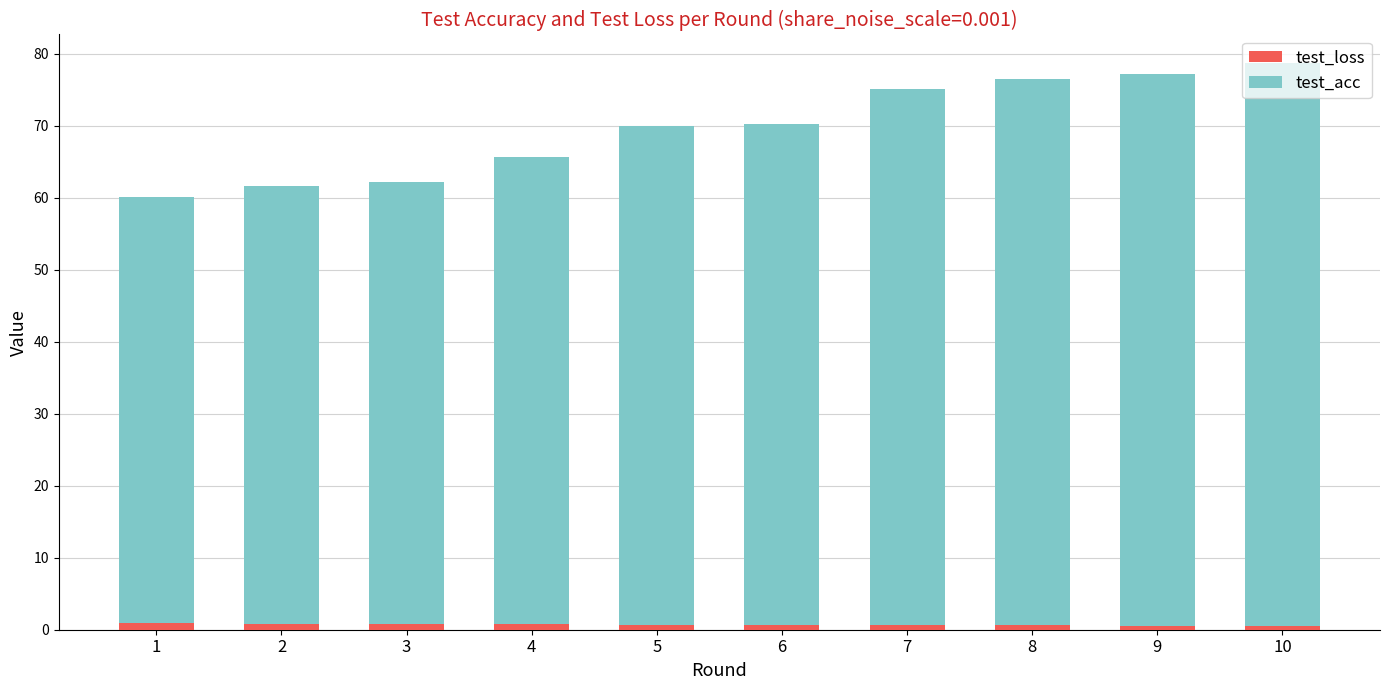

What is the sum of all test_loss values?

7.1